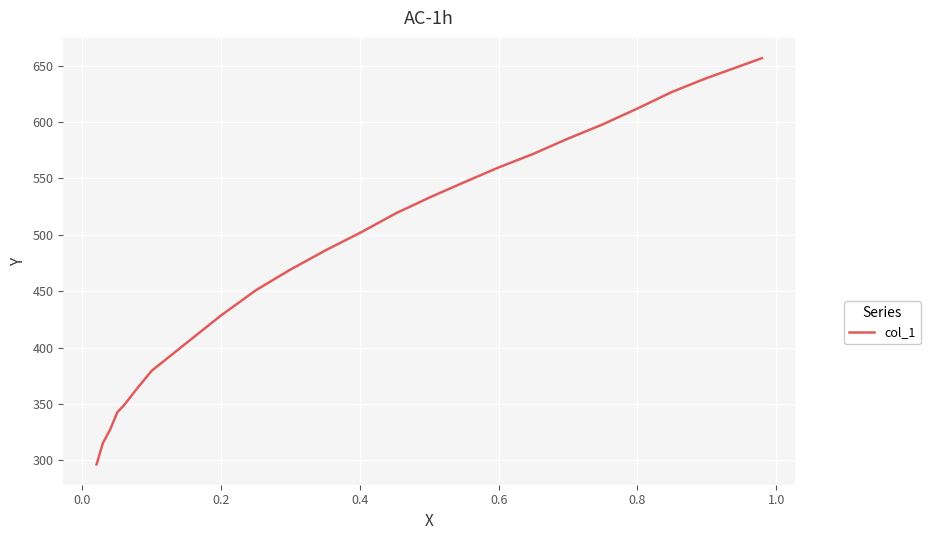

What is the greatest value displayed?

656.5